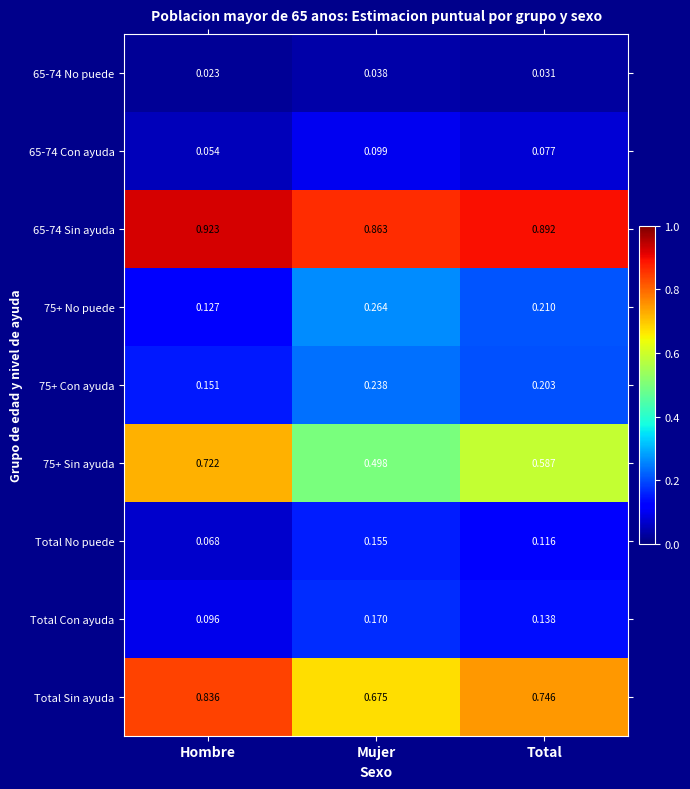

Is the value of 75+ Con ayuda at Mujer greater than the value of 65-74 No puede at Mujer?

Yes